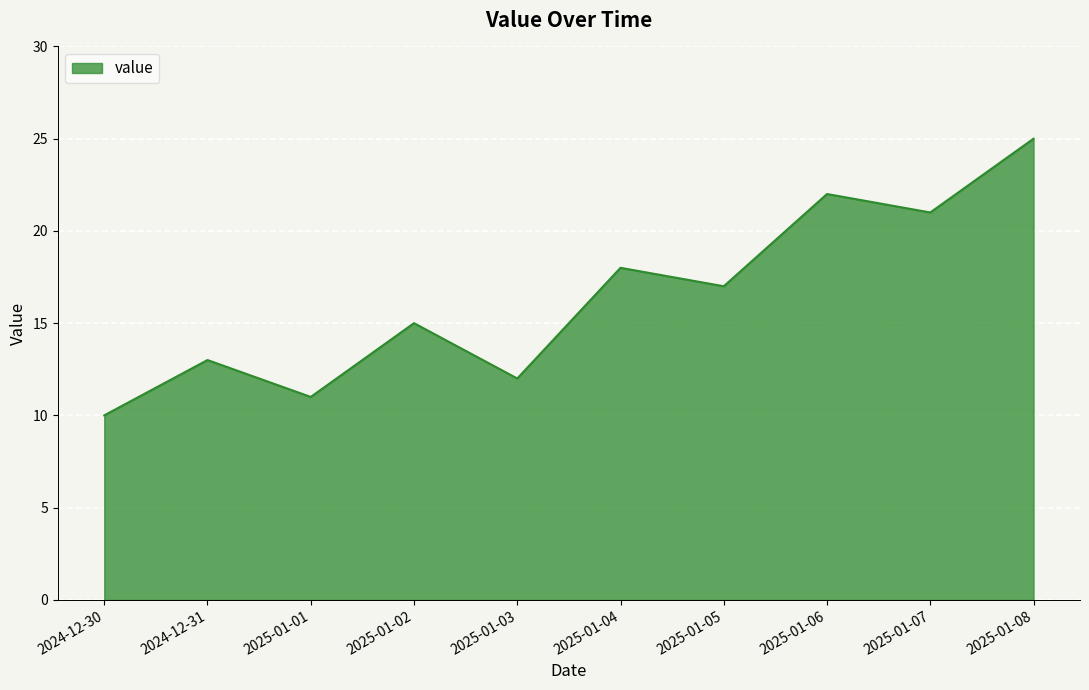

List the labels in order of value, largest first.

2025-01-08, 2025-01-06, 2025-01-07, 2025-01-04, 2025-01-05, 2025-01-02, 2024-12-31, 2025-01-03, 2025-01-01, 2024-12-30